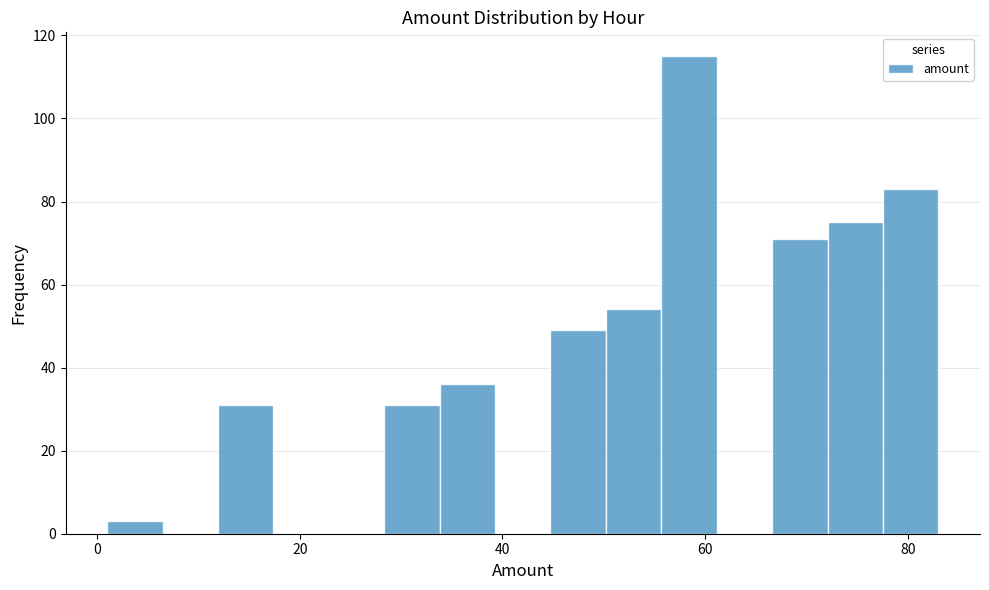

Around what value on the x-axis is the tallest bar? Give the approximate position of its centre, as read against the axis.

58